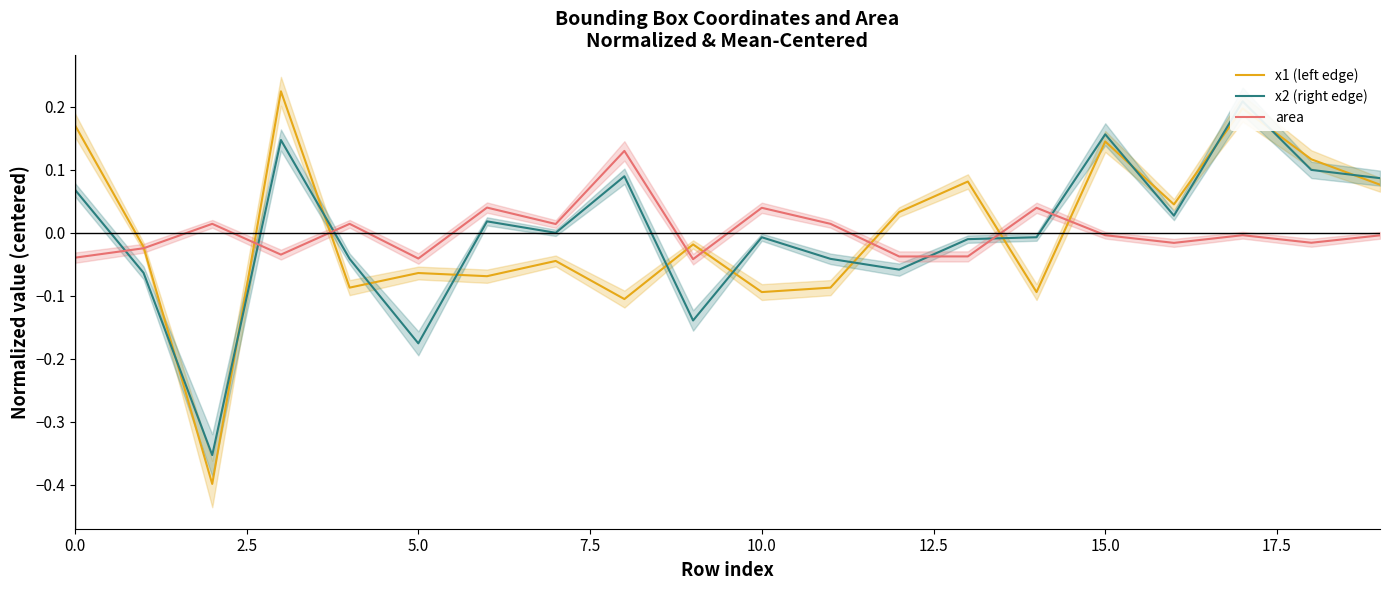

The value of area at 11 is 0.0. True or false?

True